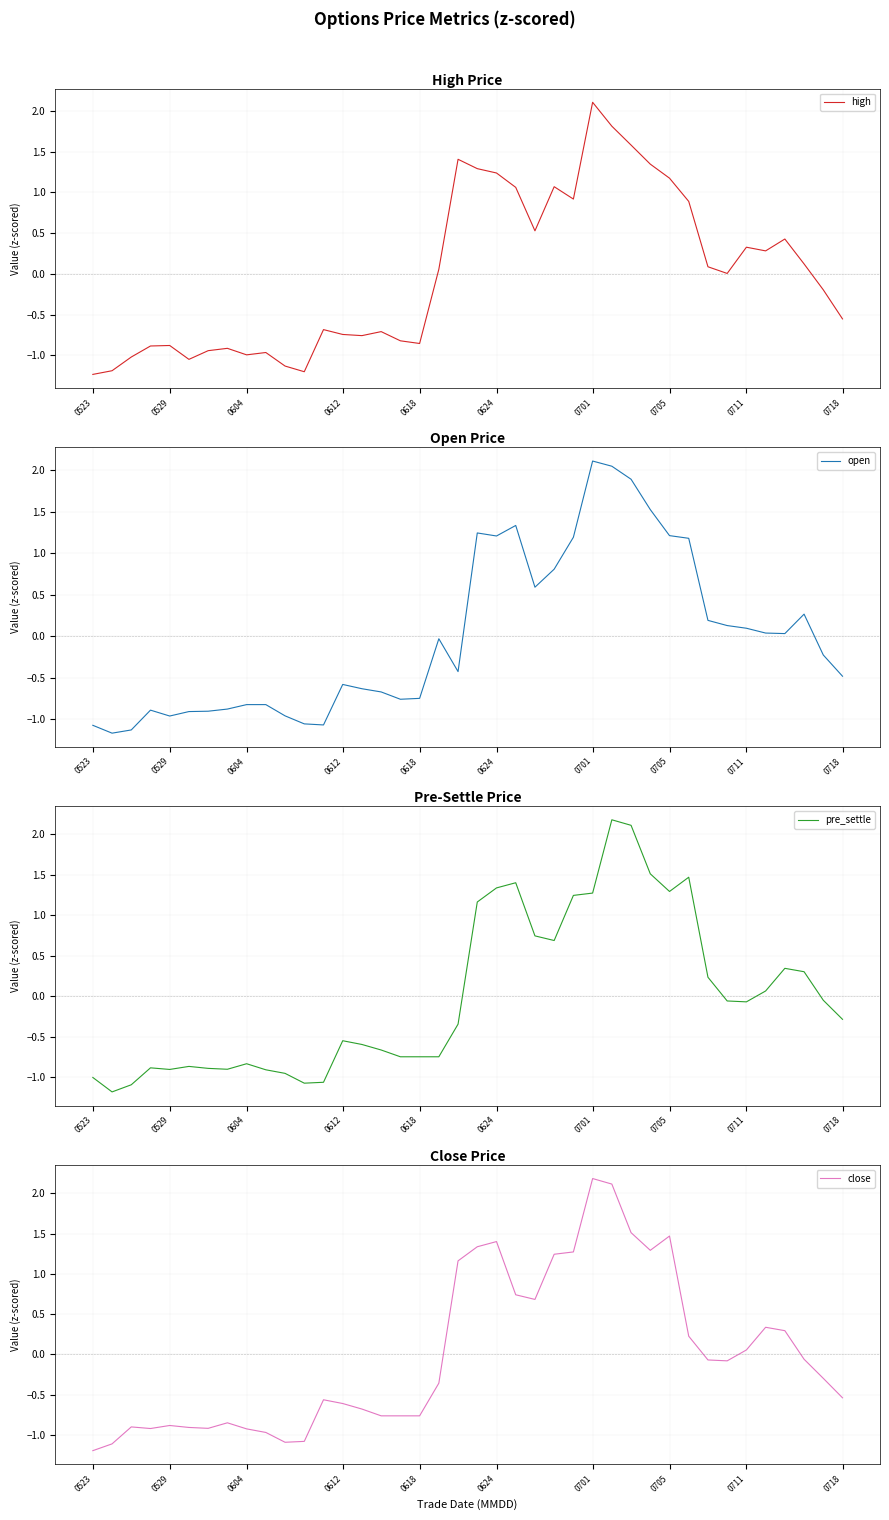

At which label does high reach its peak?

0701